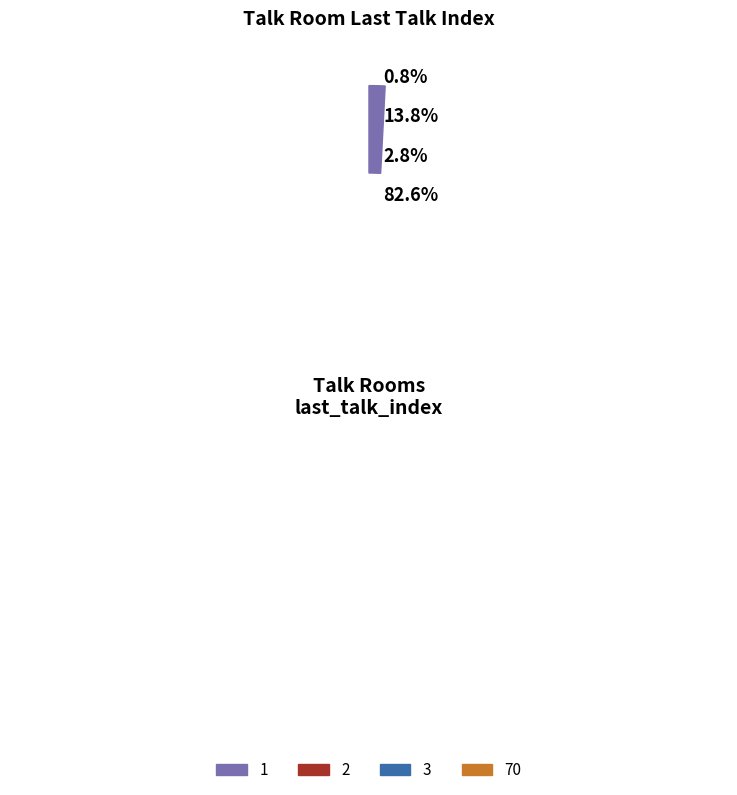

Does any single category account for the majority?

Yes